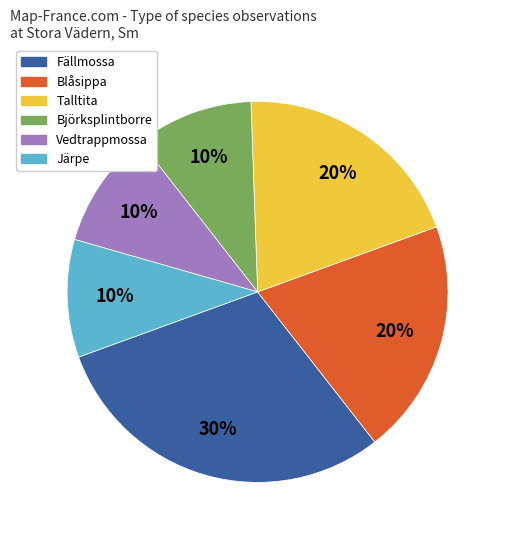

Is Vedtrappmossa the majority of the pie?

No